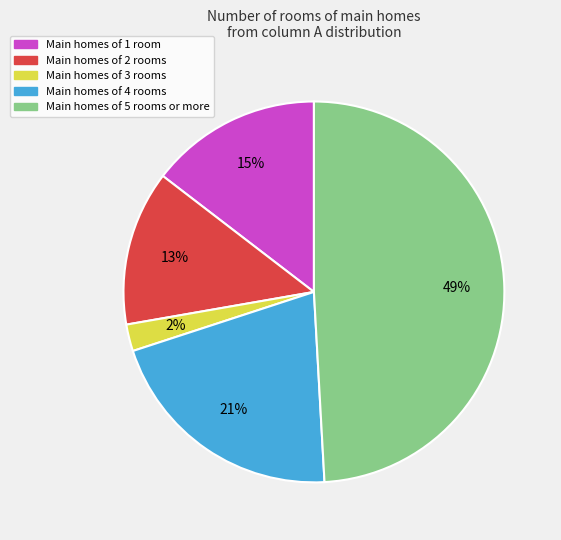

Is there a majority slice in this chart?

No